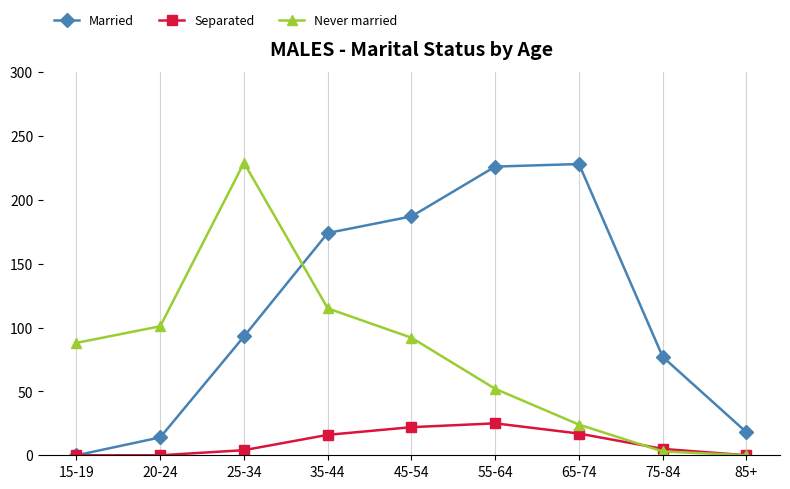

Rank the series by their average value, from lowest to highest.

Separated, Never married, Married